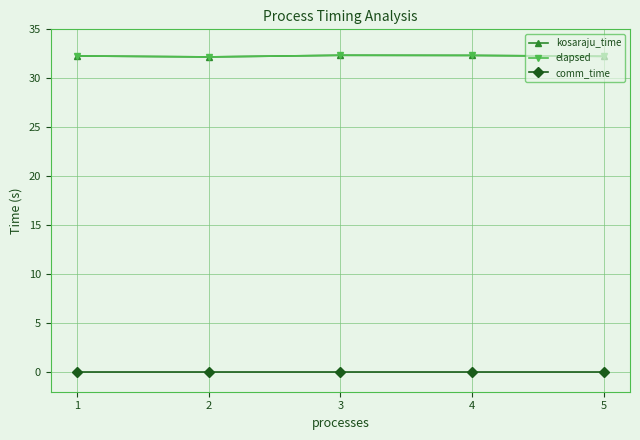

Rank the series by their maximum value, from lowest to highest.

comm_time, kosaraju_time, elapsed